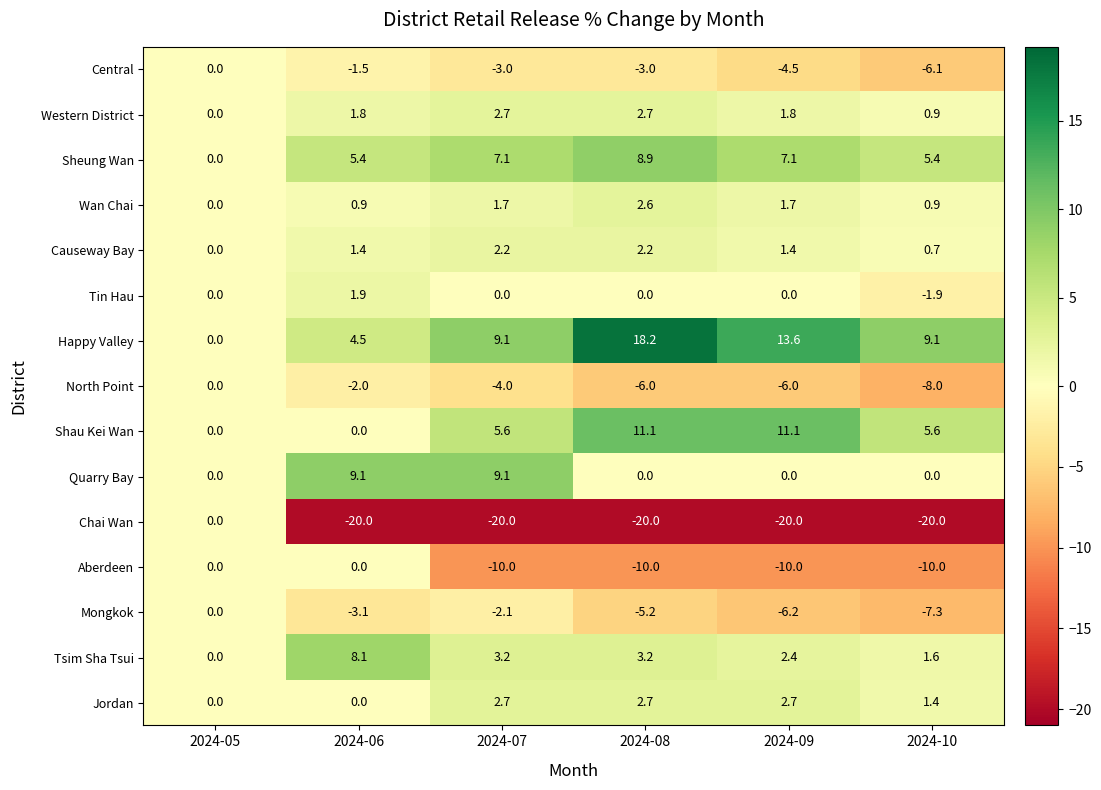

What is the lowest value of the Central series?

-6.1